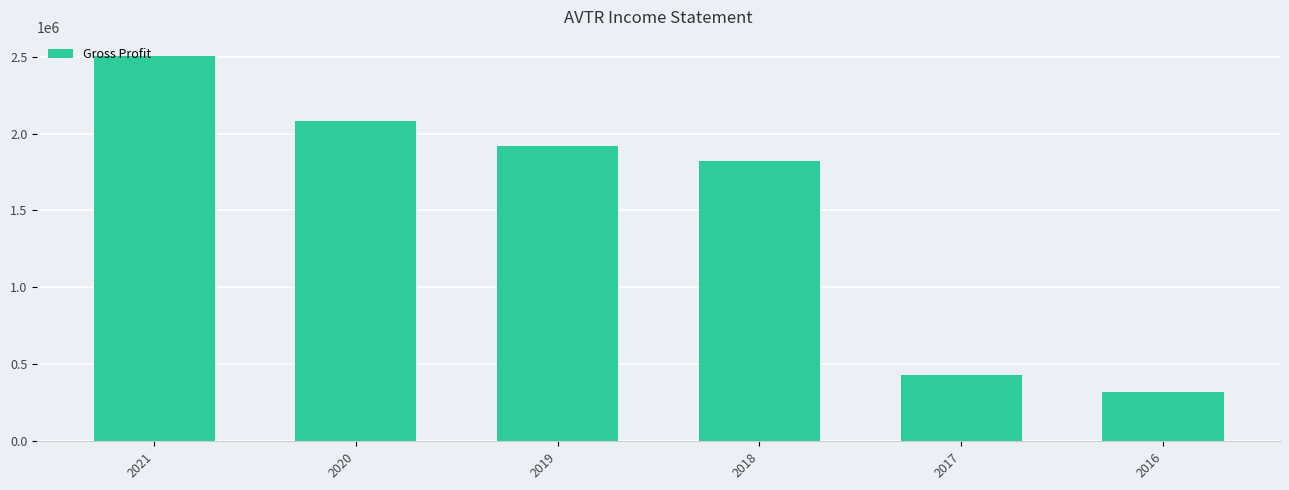

What is the value of the 4th bar from the left?

1819800